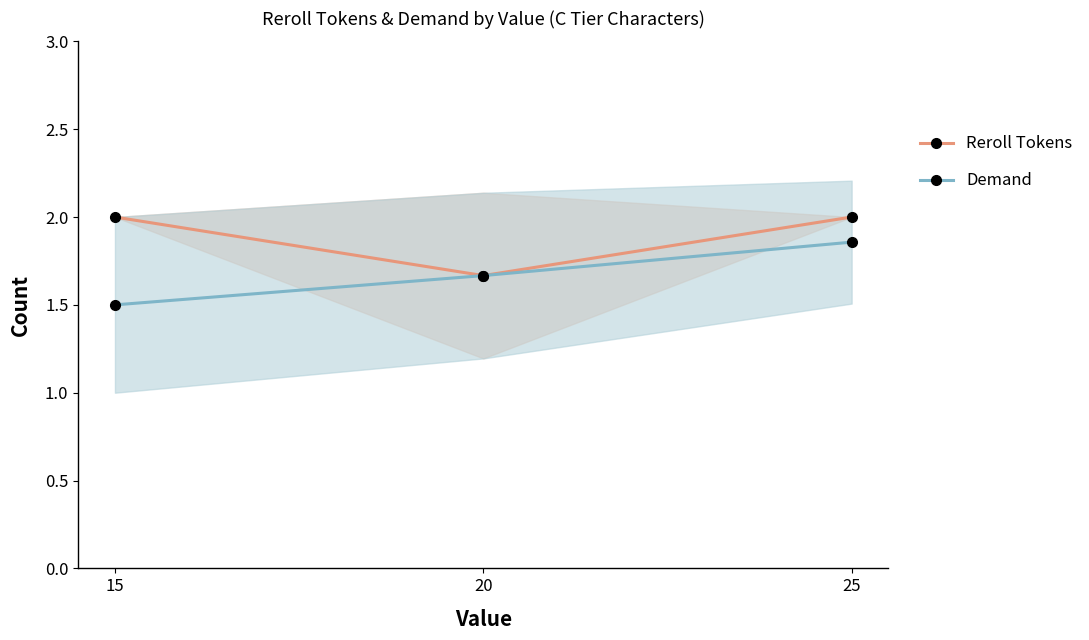

The Reroll Tokens series shows 1.0 at 25. True or false?

False